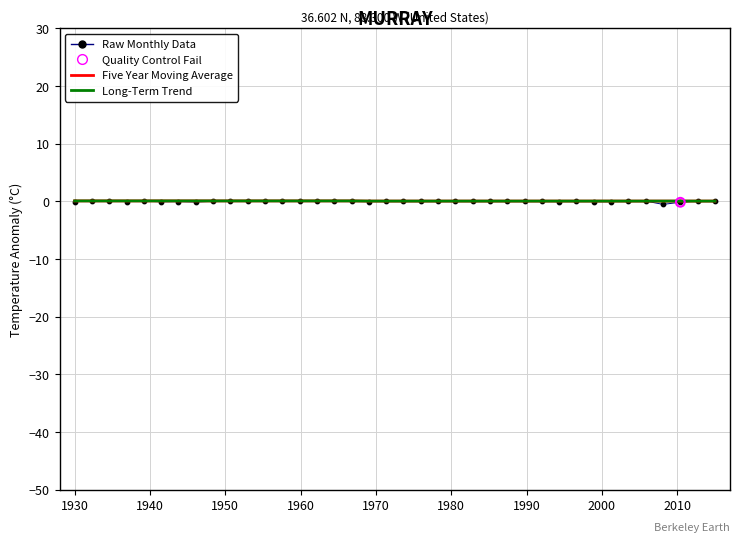

Is this an area chart (filled region under the line)?

No